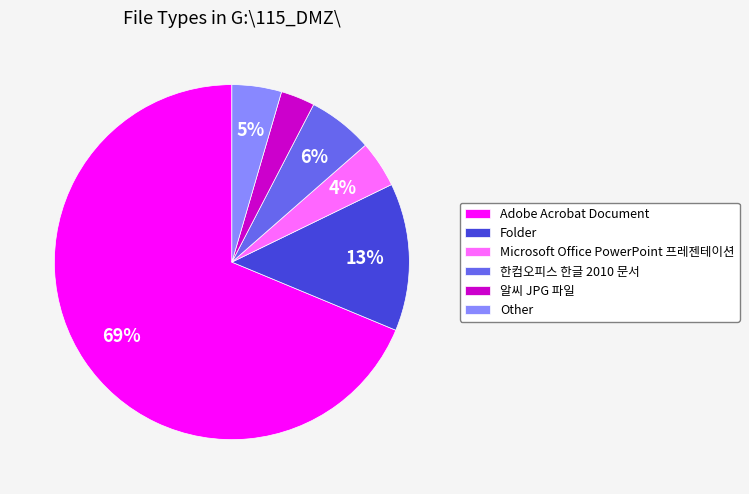

Is there any slice that represents more than half of the pie?

Yes